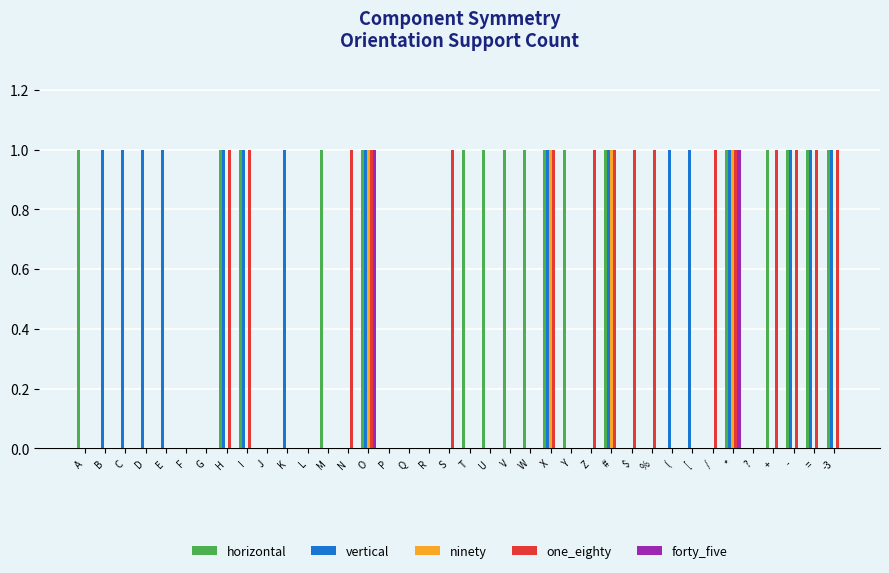

True or false: vertical has a value of 0 at X.

False